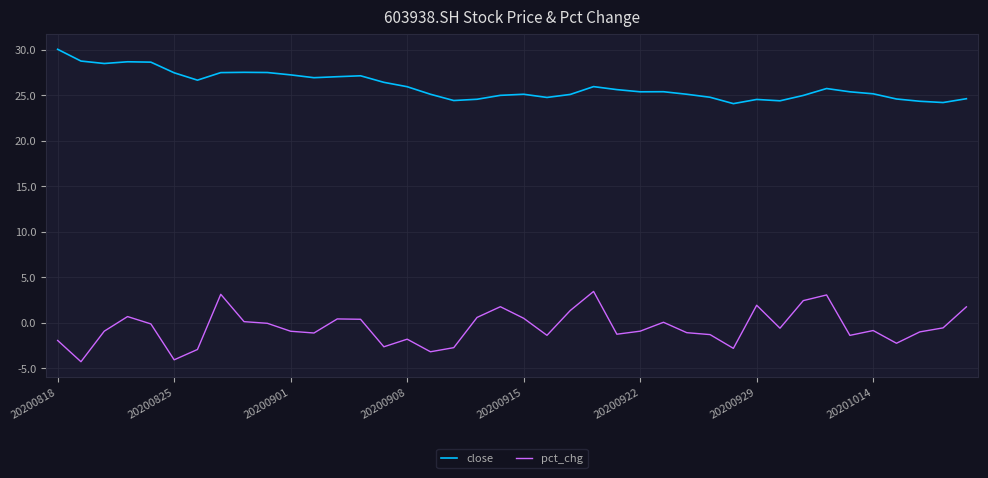

True or false: close has more than 2 points higher than both neighbors.

True